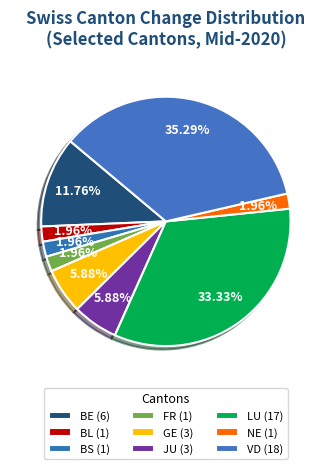

Is there any slice that represents more than half of the pie?

No